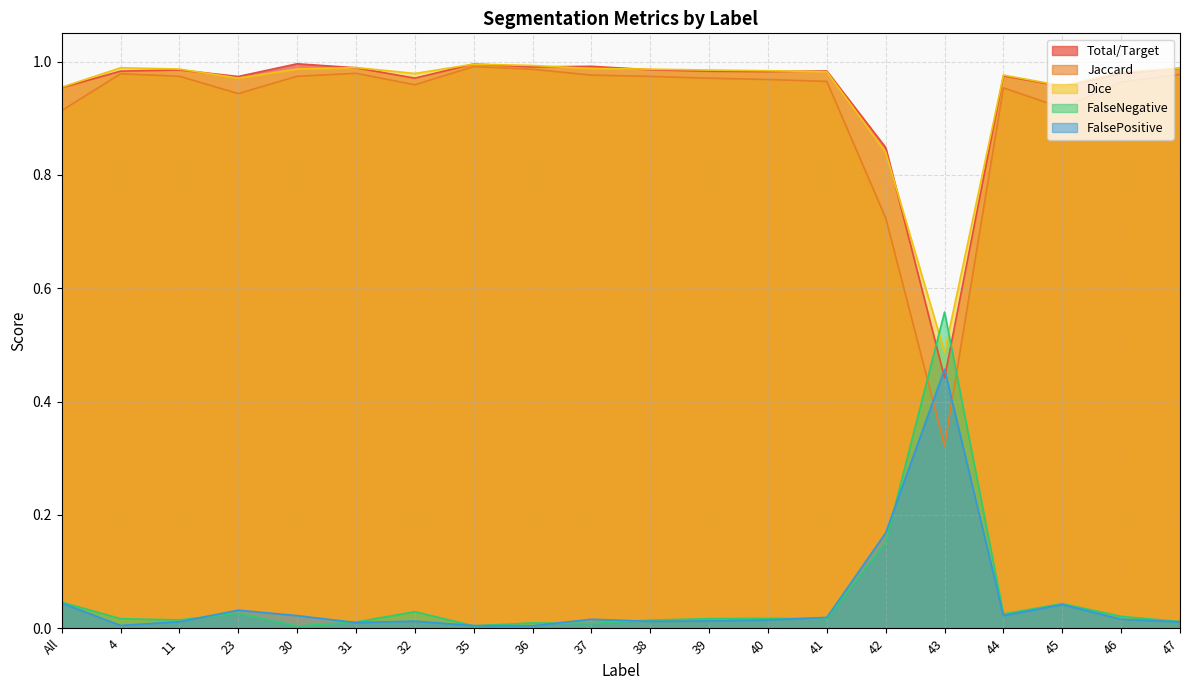

At which category does FalsePositive reach its first local valley?

4